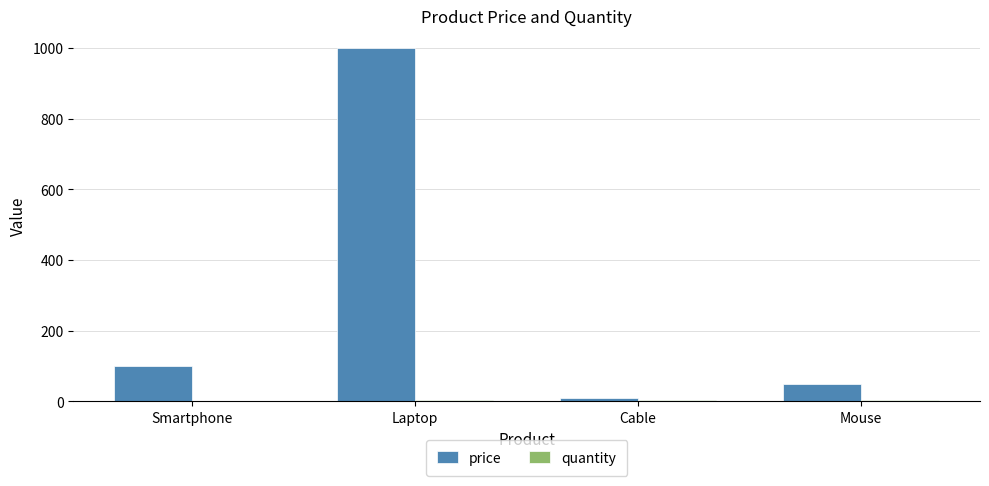

Which series has the widest spread of values?

price